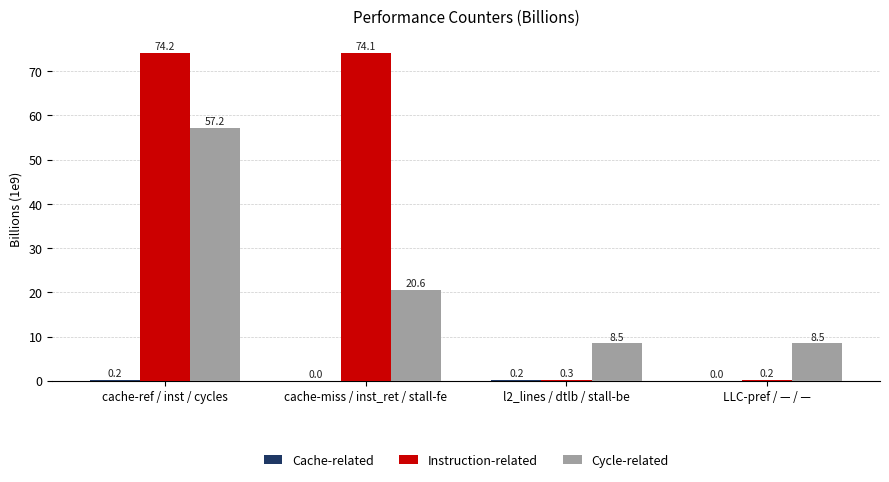

At which category is the sum across all series the highest?

cache-ref / inst / cycles